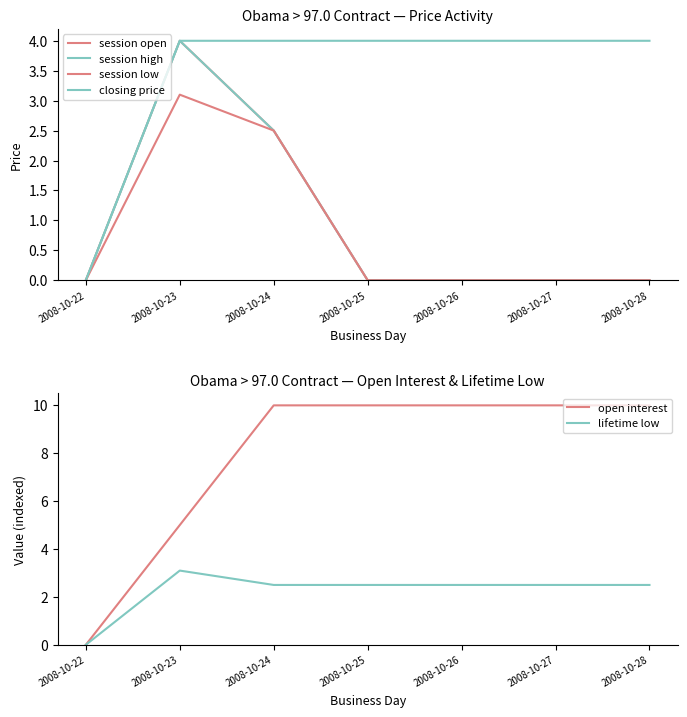

List the labels in order of lifetime low value, smallest first.

2008-10-22, 2008-10-24, 2008-10-25, 2008-10-26, 2008-10-27, 2008-10-28, 2008-10-23